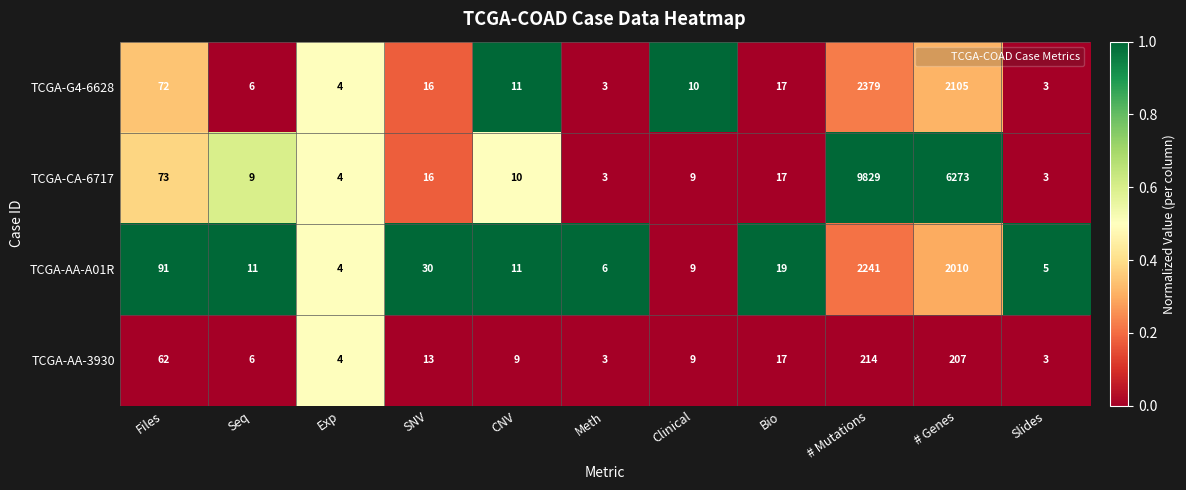

Which series has the largest range (max minus min)?

TCGA-CA-6717